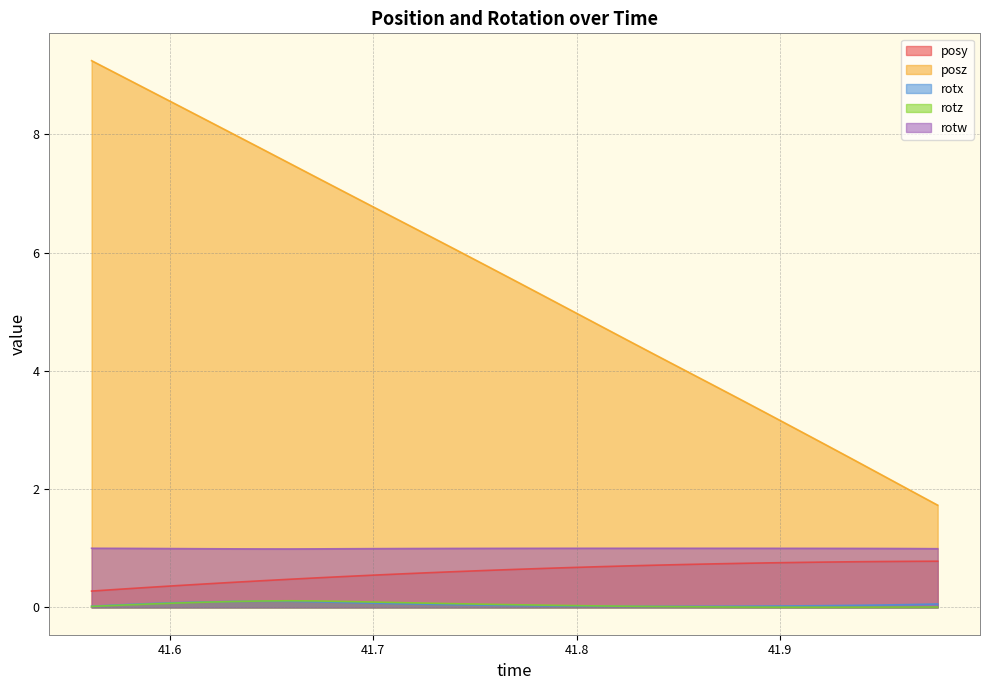

True or false: posz has more than 1 points higher than both neighbors.

False